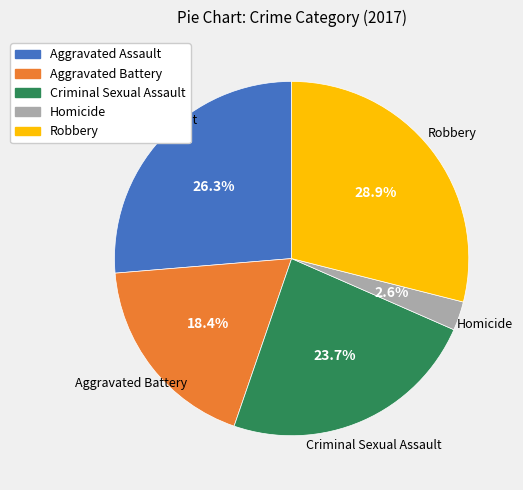

Count the number of slices in the pie.

5